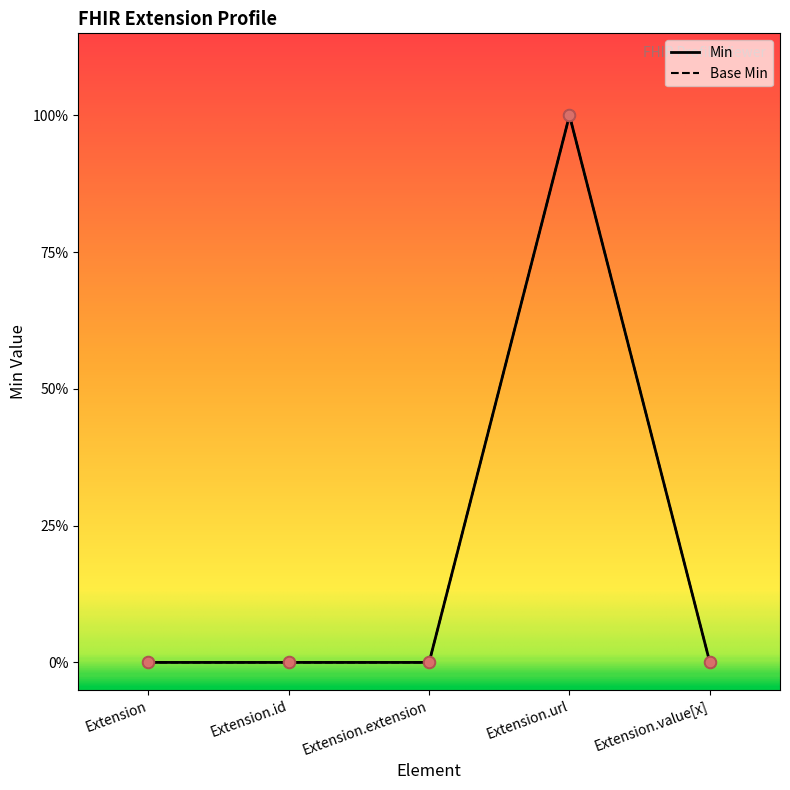

At how many categories does at least one series exceed 0?

1